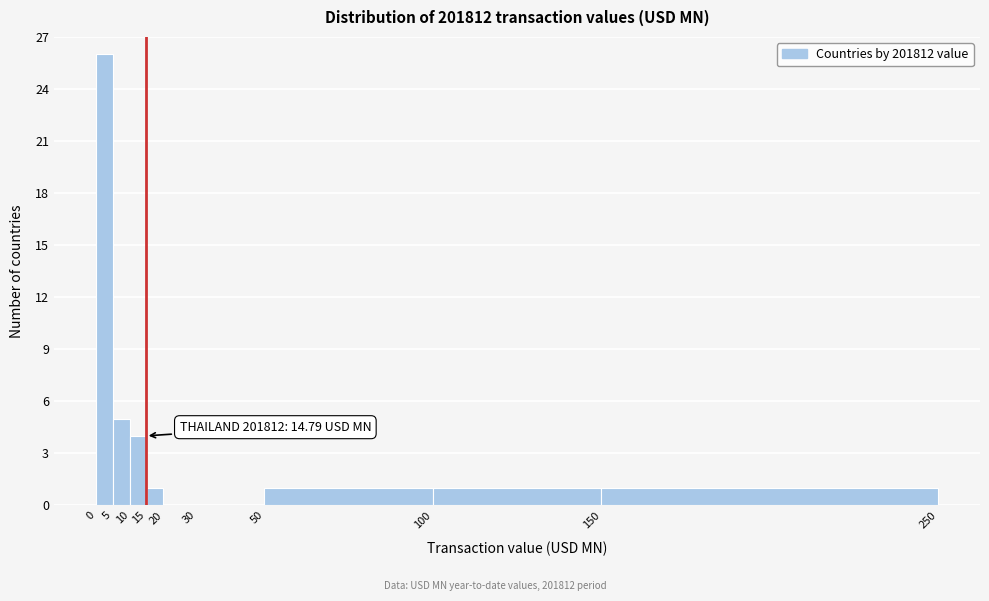

Which range on the x-axis has the tallest bar?

0 to 5